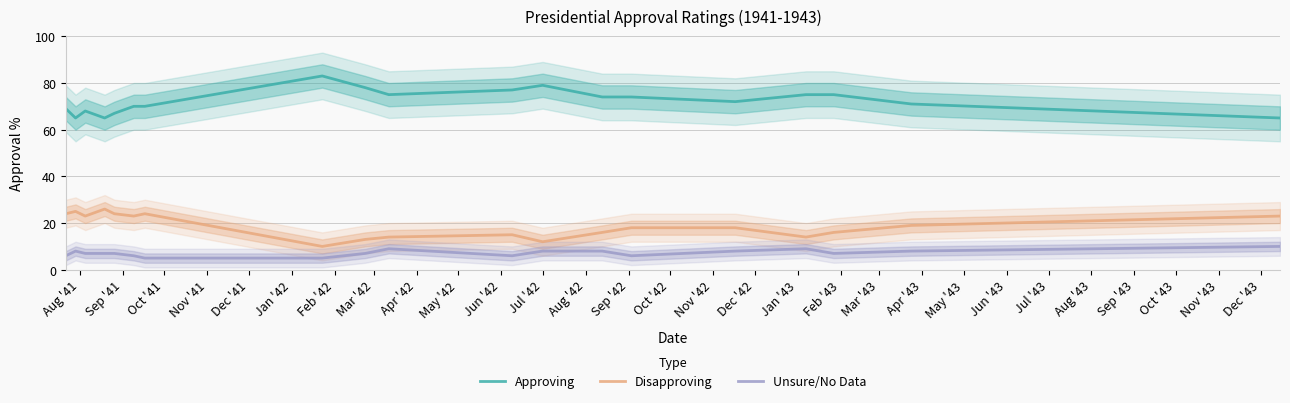

What is the total value across all series at Jul '42?

99